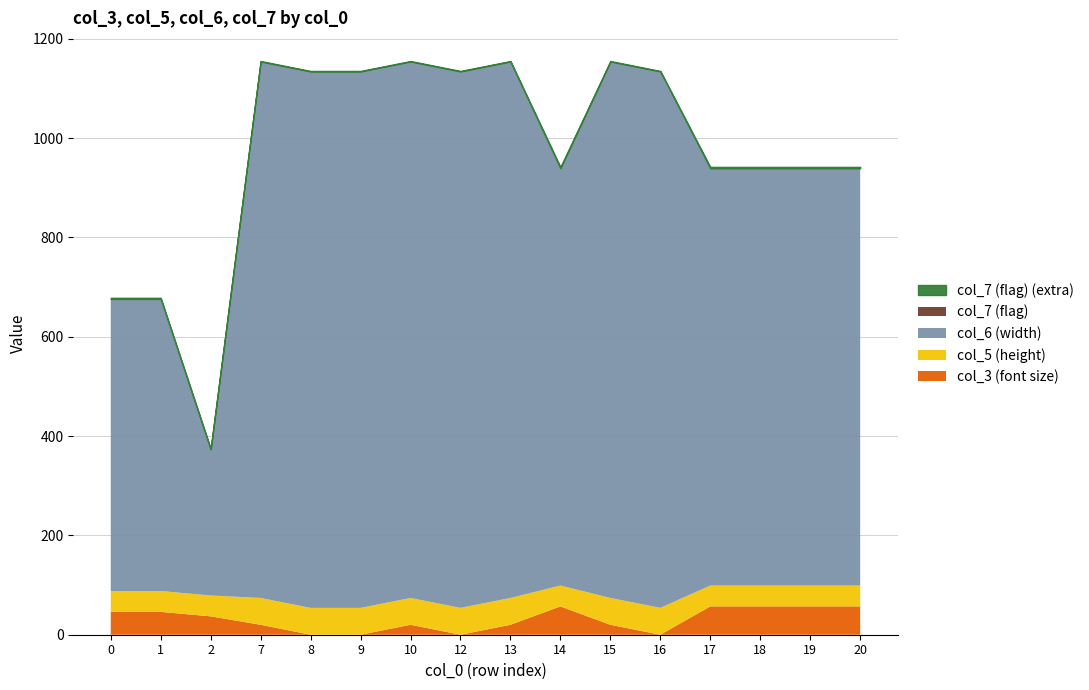

Reading left to right, extract all data points from this chart.

col_3 (font size): 0=46	1=46	2=37	7=20	8=0	9=0	10=20	12=0	13=20	14=57	15=20	16=0	17=57	18=57	19=57	20=57
col_5 (height): 0=42	1=42	2=42	7=54	8=54	9=54	10=54	12=54	13=54	14=42	15=54	16=54	17=42	18=42	19=42	20=42
col_6 (width): 0=588	1=588	2=294	7=1080	8=1080	9=1080	10=1080	12=1080	13=1080	14=840	15=1080	16=1080	17=840	18=840	19=840	20=840
col_7 (flag): 0=0	1=0	2=0	7=0	8=0	9=0	10=0	12=0	13=0	14=0	15=0	16=0	17=0	18=0	19=0	20=0